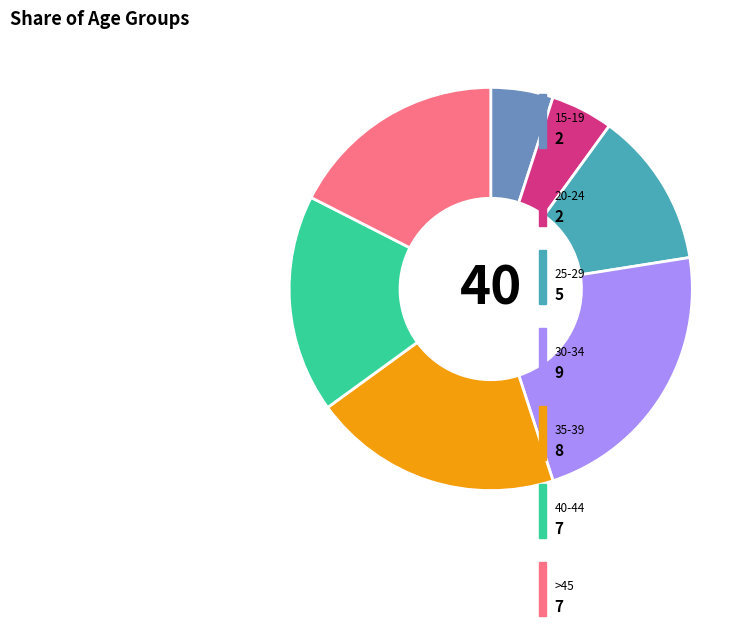

Is there a majority slice in this chart?

No